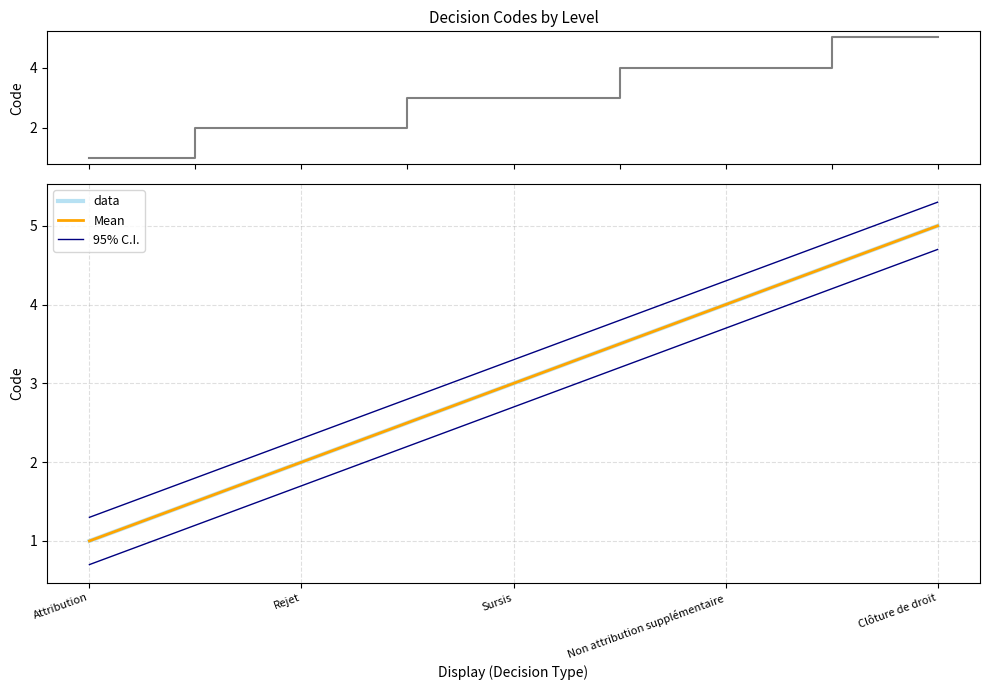

Which series has the largest range (max minus min)?

Code